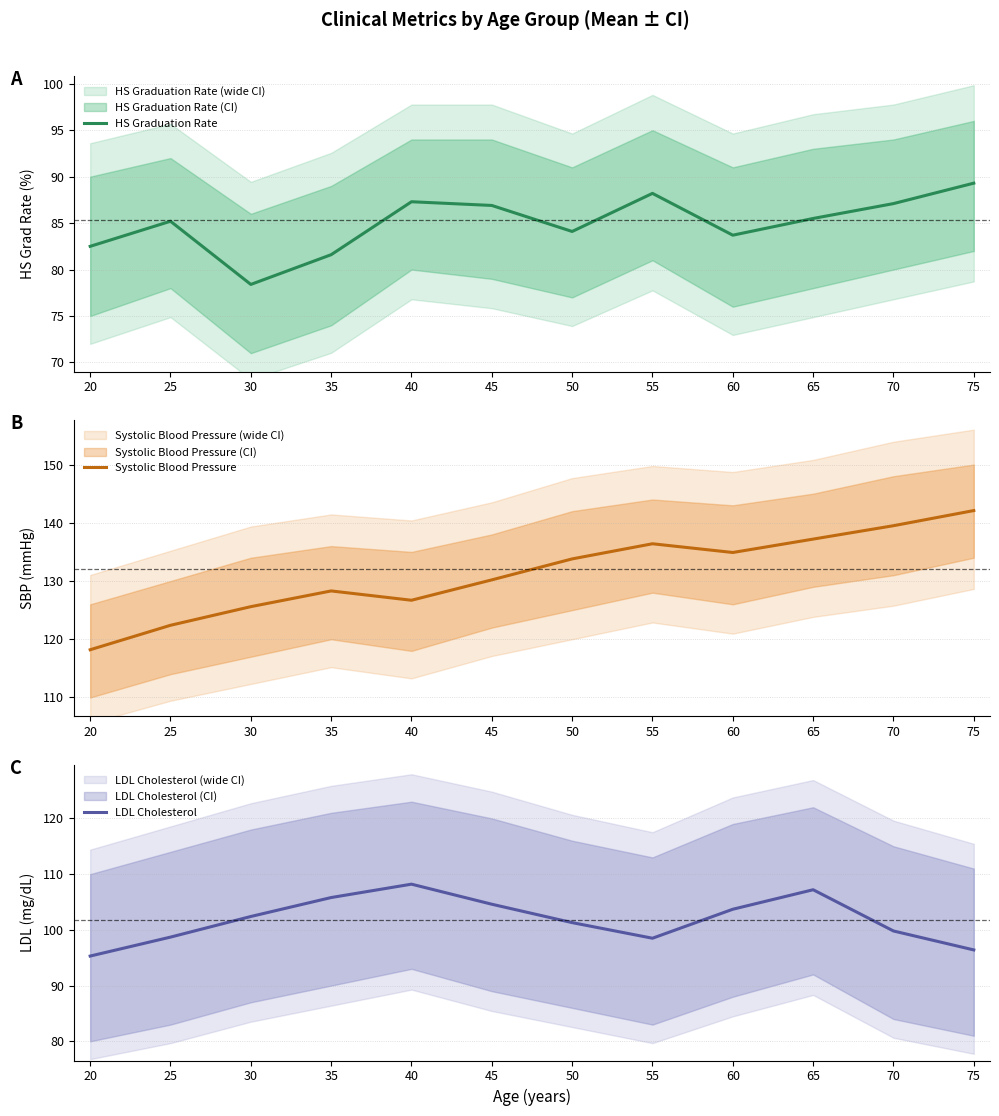

Between 30 and 25, which is larger?

25